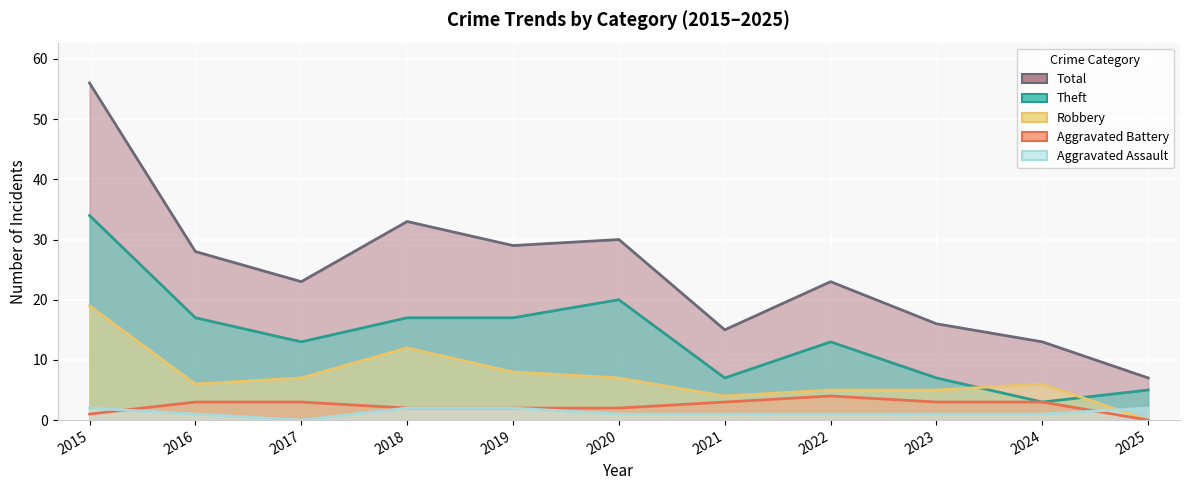

What is the maximum value for Robbery?

19